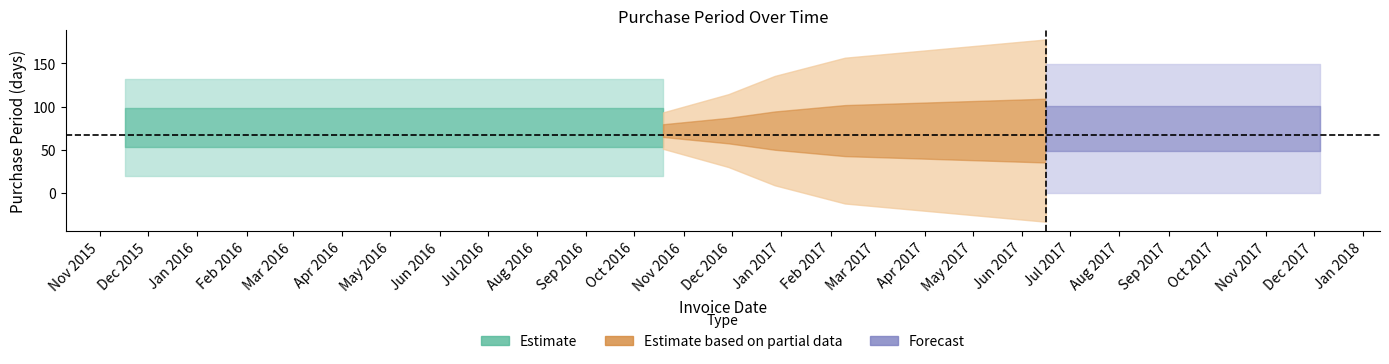

At which category does the data reach its first local valley?

2016-03-16